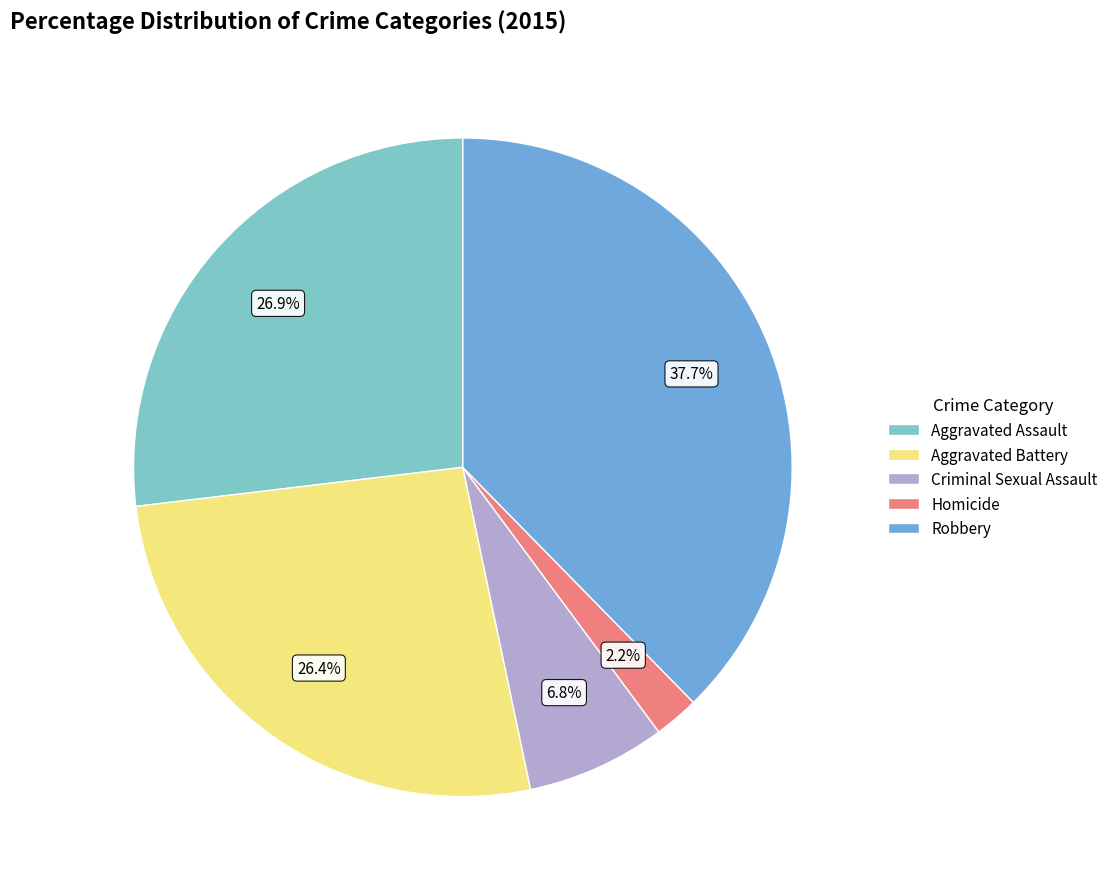

Which slice is the smallest?

Homicide